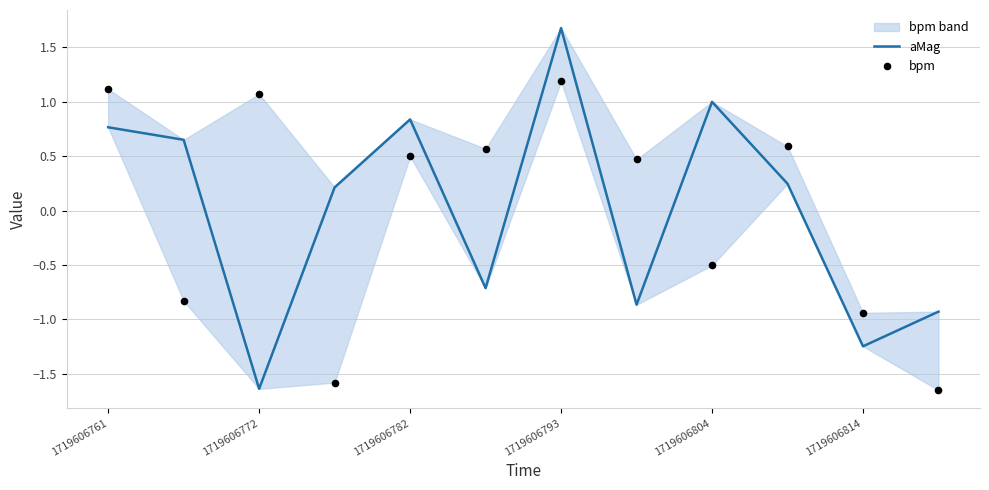

What is the total value across all series at 9?

0.8